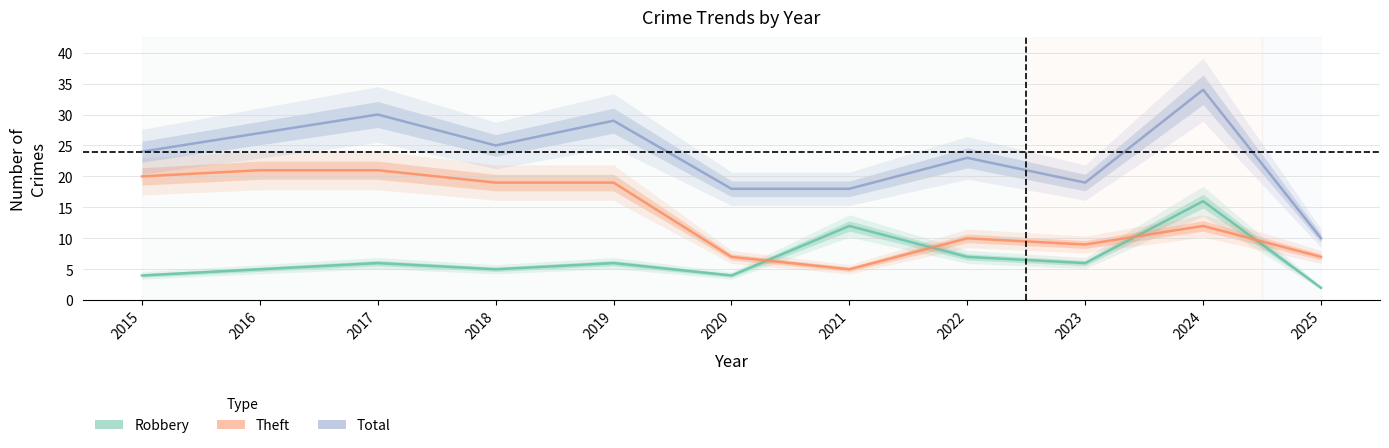

What is the difference between the highest and lowest values at 2015?

20